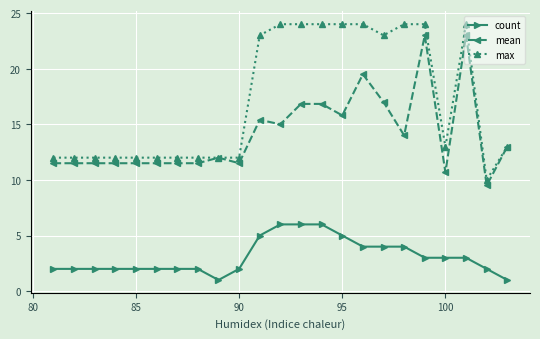

True or false: mean has more than 2 interior local peaks.

True